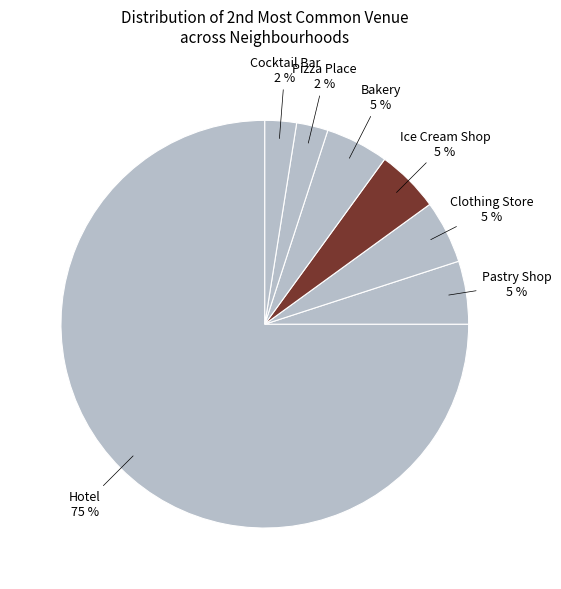

How many segments does this pie chart have?

7